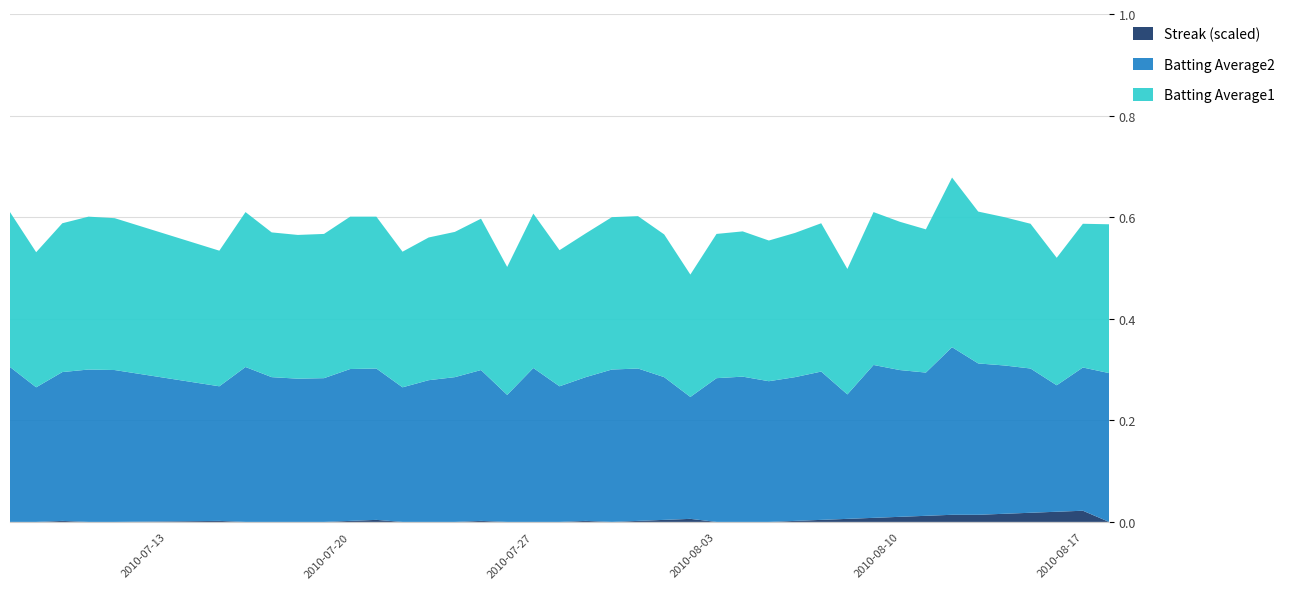

Reading left to right, what are all the values shown in this chart?

Batting Average1: 0=0.3	1=0.3	2=0.3	3=0.3	4=0.3	5=0.3	6=0.3	7=0.3	8=0.3	9=0.3	10=0.3	11=0.3	12=0.3	13=0.3	14=0.3	15=0.3	16=0.3	17=0.3	18=0.3	19=0.3	20=0.3	21=0.3	22=0.3	23=0.2	24=0.3	25=0.3	26=0.3	27=0.3	28=0.3	29=0.2	30=0.3	31=0.3	32=0.3	33=0.3	34=0.3	35=0.3	36=0.3	37=0.3	38=0.3	39=0.3
Batting Average2: 0=0.3	1=0.3	2=0.3	3=0.3	4=0.3	5=0.3	6=0.3	7=0.3	8=0.3	9=0.3	10=0.3	11=0.3	12=0.3	13=0.3	14=0.3	15=0.3	16=0.2	17=0.3	18=0.3	19=0.3	20=0.3	21=0.3	22=0.3	23=0.2	24=0.3	25=0.3	26=0.3	27=0.3	28=0.3	29=0.2	30=0.3	31=0.3	32=0.3	33=0.3	34=0.3	35=0.3	36=0.3	37=0.2	38=0.3	39=0.3
Streak: 0=0.0	1=0.0	2=2.0	3=0.0	4=0.0	5=2.0	6=0.0	7=0.0	8=0.0	9=0.0	10=2.0	11=4.0	12=0.0	13=0.0	14=0.0	15=2.0	16=0.0	17=0.0	18=0.0	19=2.0	20=0.0	21=2.0	22=4.0	23=6.0	24=0.0	25=0.0	26=0.0	27=2.0	28=4.0	29=6.0	30=8.0	31=10.0	32=12.0	33=14.0	34=14.0	35=16.0	36=18.0	37=20.0	38=22.0	39=0.0